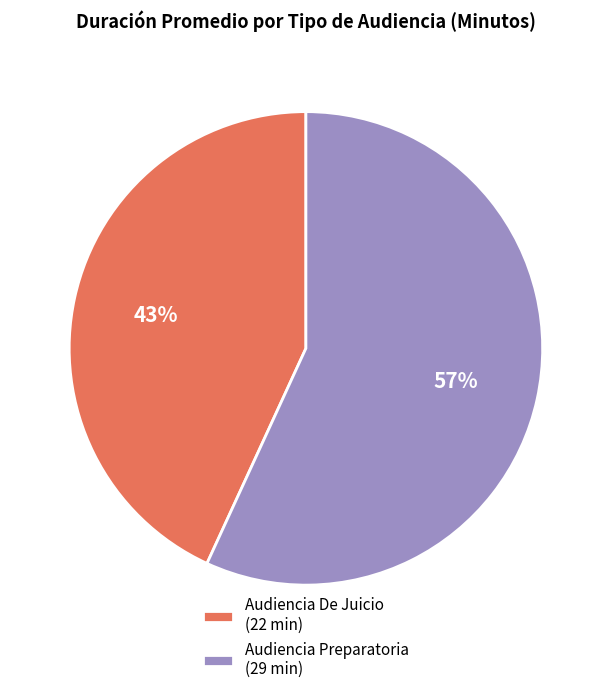

What percentage is the Audiencia Preparatoria slice, to the nearest percent?

57%